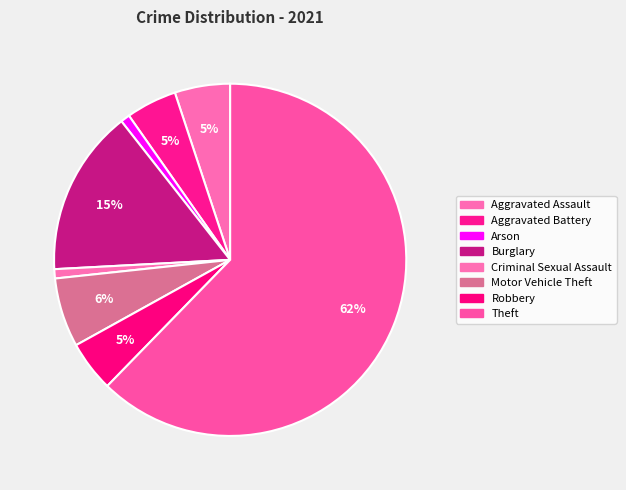

Rank the categories by value from highest to lowest.

Theft, Burglary, Motor Vehicle Theft, Aggravated Assault, Aggravated Battery, Robbery, Arson, Criminal Sexual Assault